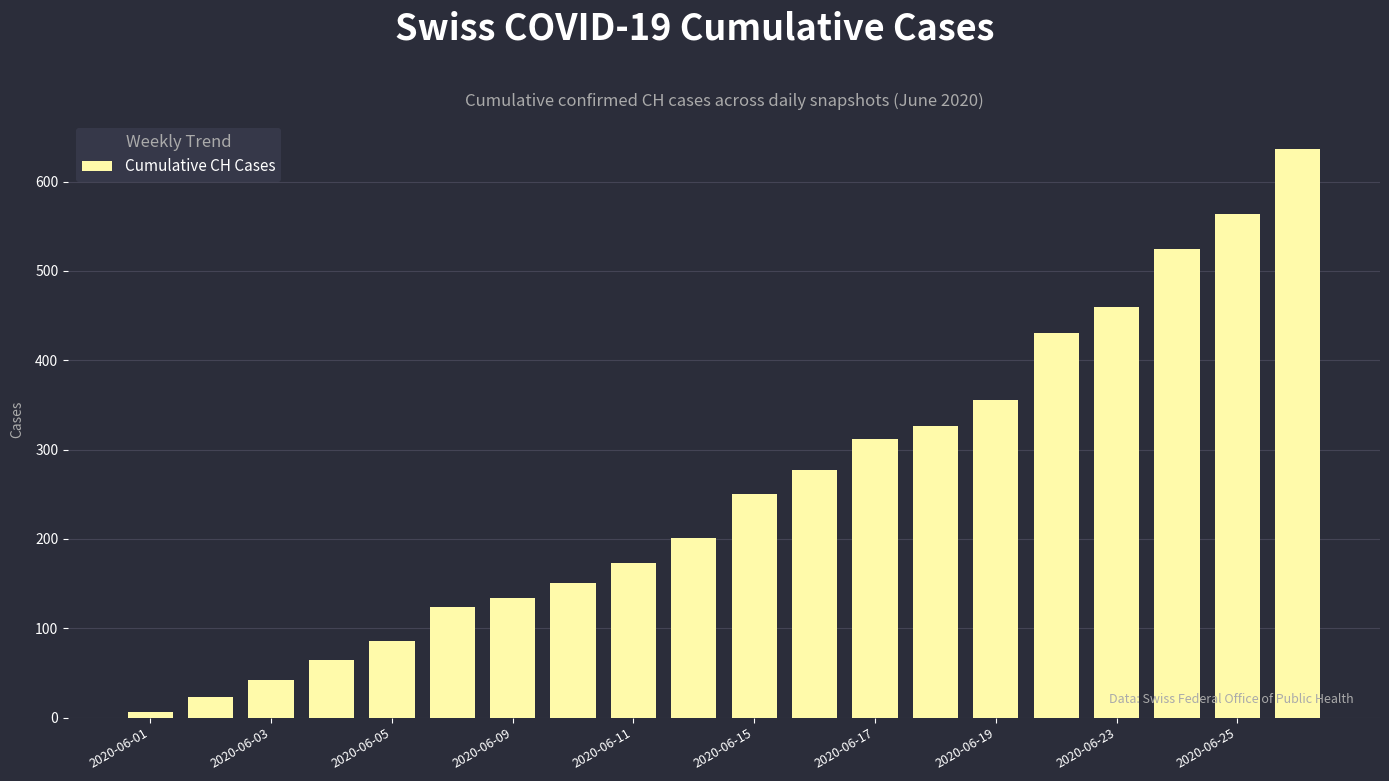

What is the difference between the maximum and minimum values?

631